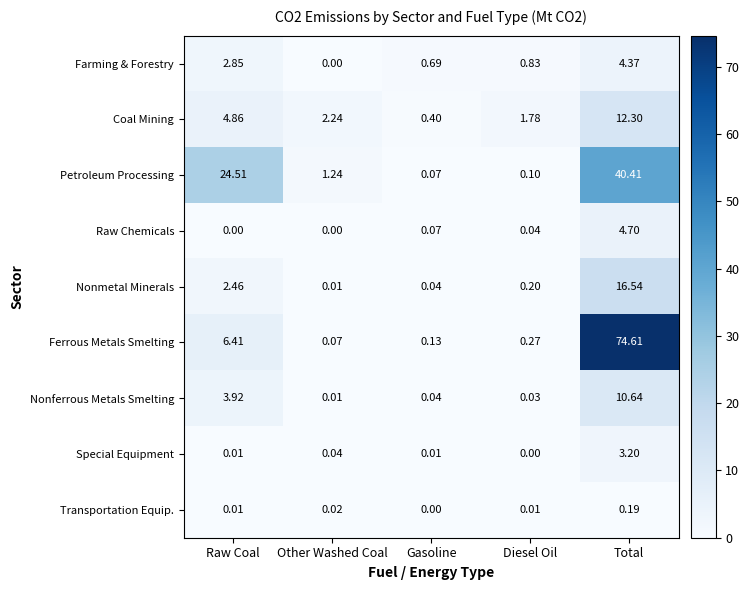

What is the spread (max minus min) of values at Total?

74.4